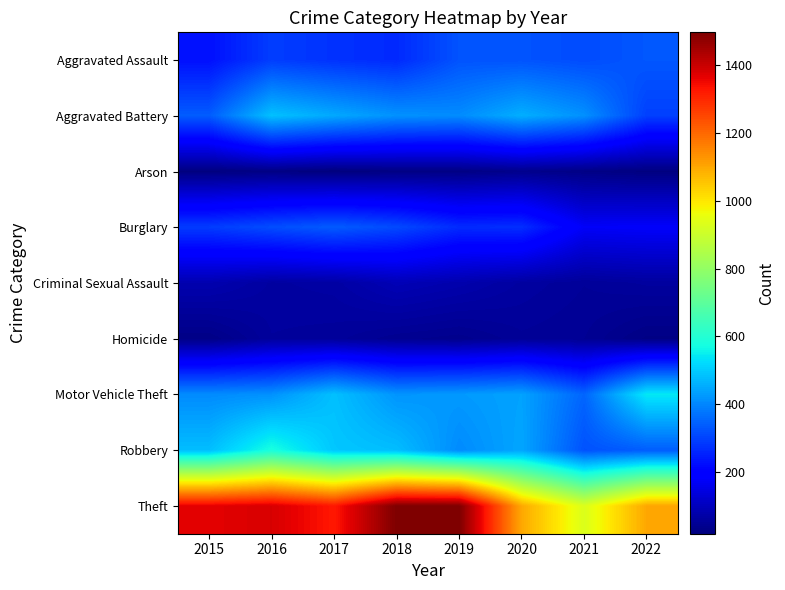

Which series has the widest spread of values?

Theft